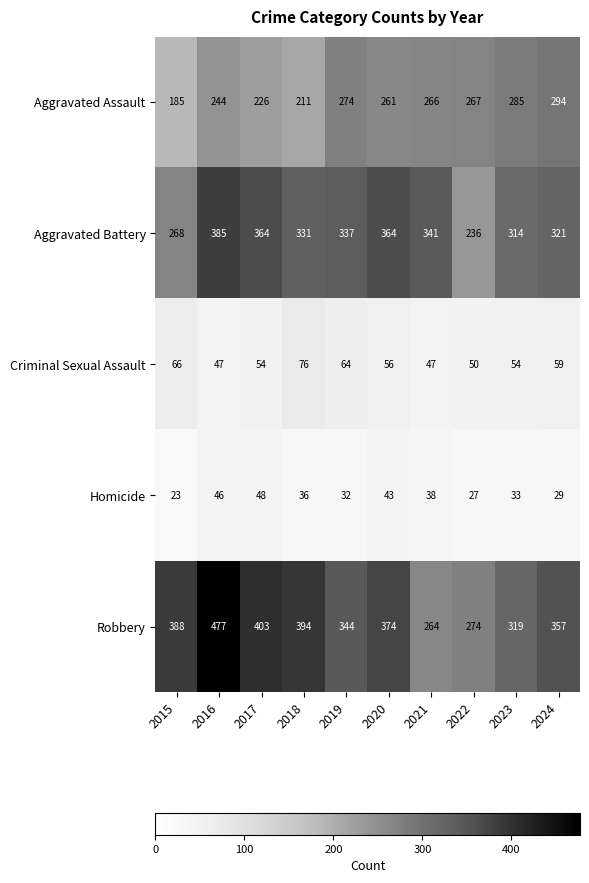

At which label does Aggravated Battery reach its minimum?

2022